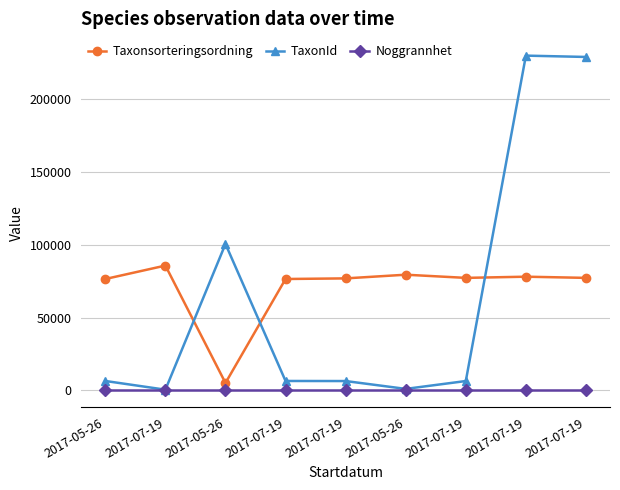

How many lines are shown in the chart?

3